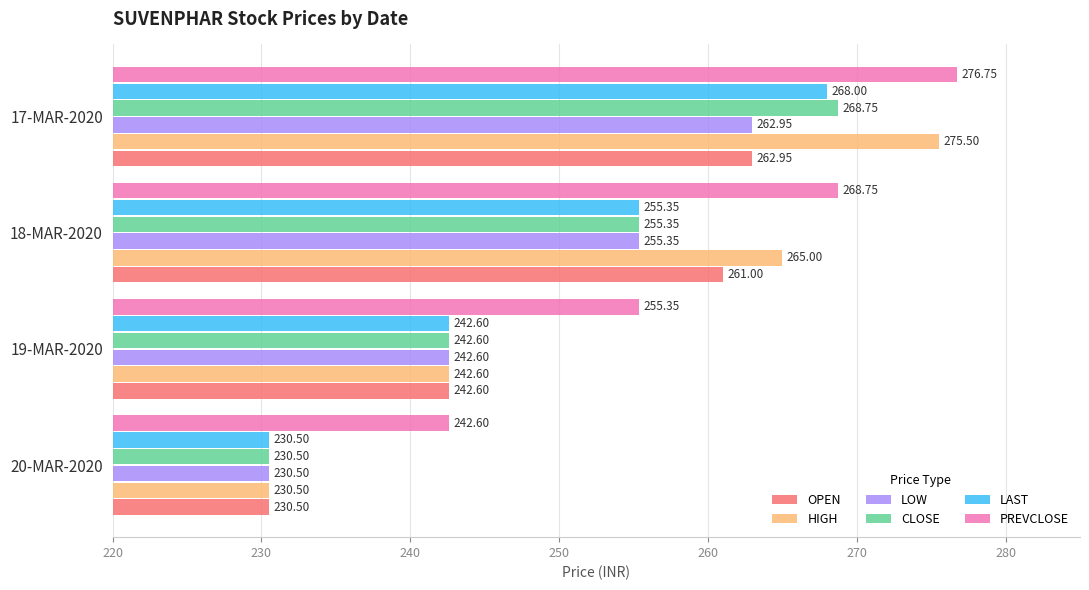

What is the sum of the CLOSE values at 18-MAR-2020 and 20-MAR-2020?

485.9